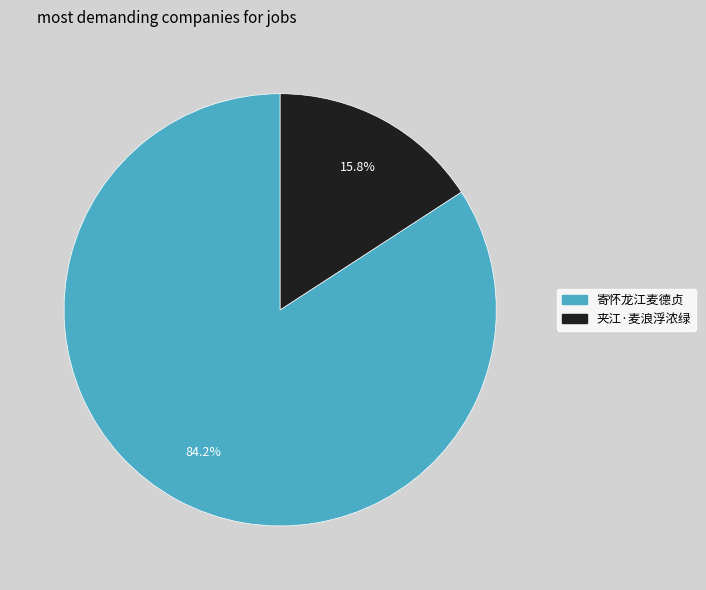

How many slices are in this pie chart?

2